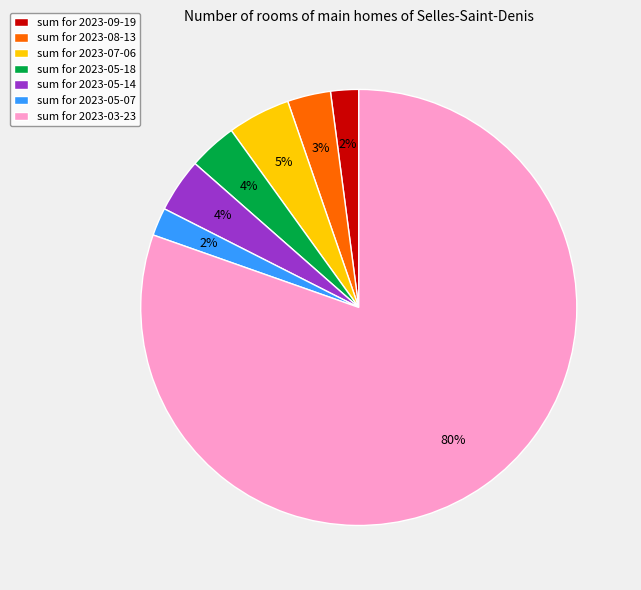

Do sum for 2023-05-18 and sum for 2023-05-14 together represent more than half of the pie?

No